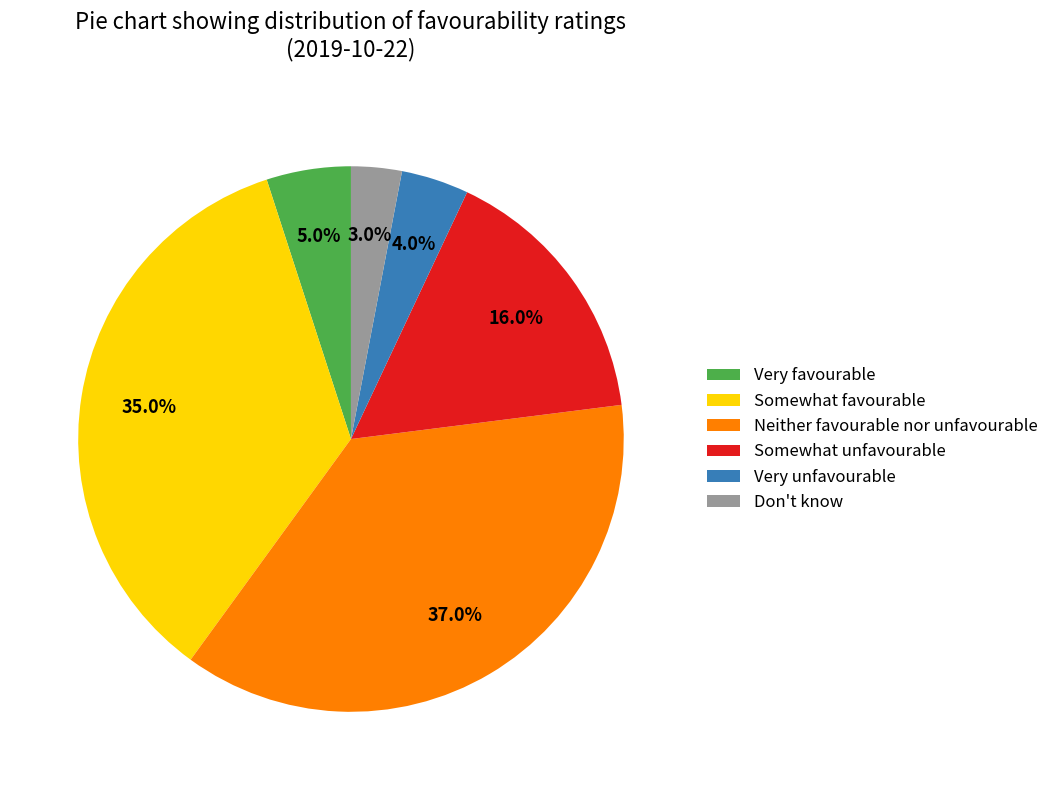

Between Don't know and Somewhat unfavourable, which is larger?

Somewhat unfavourable